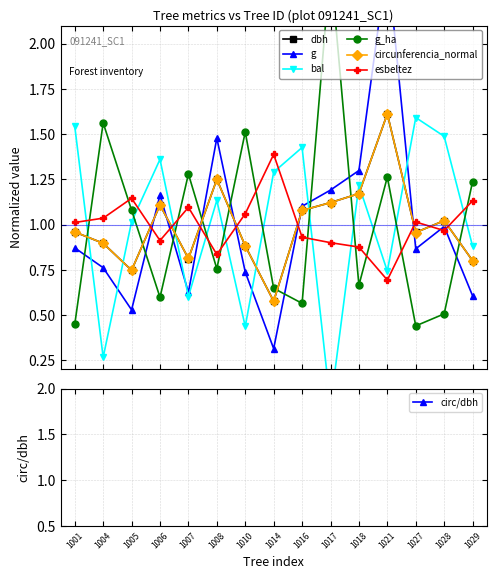

True or false: bal and g cross at least once.

True